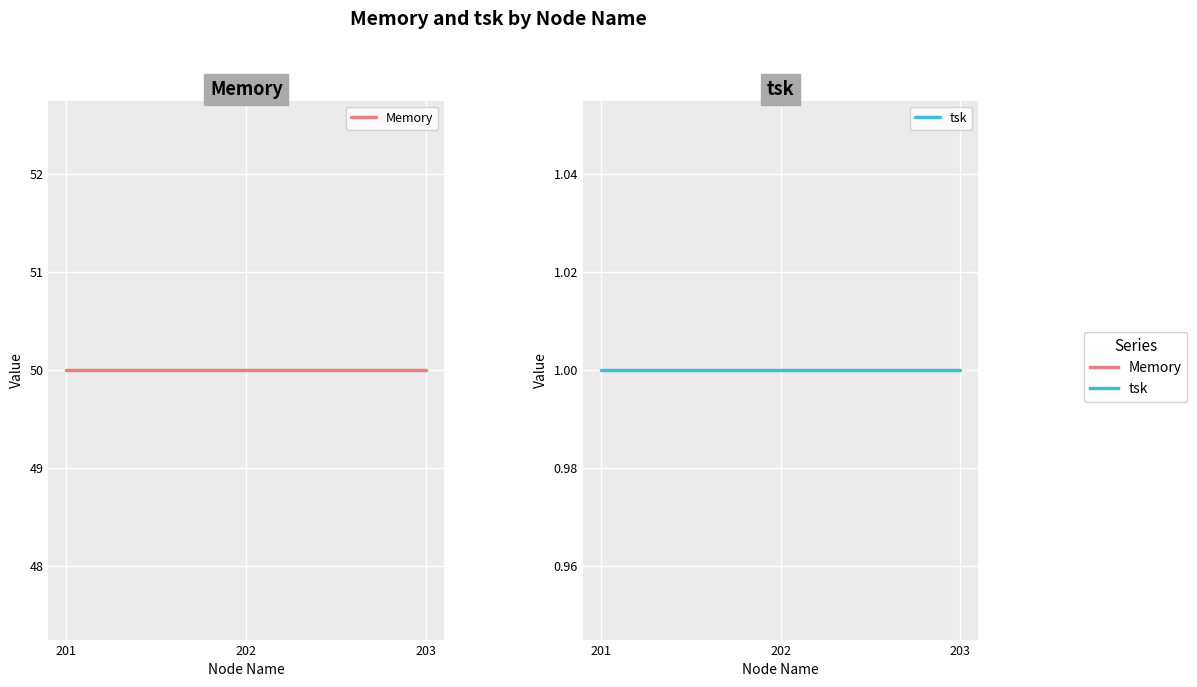

Reading left to right, list all the values displayed in this chart.

Memory: 201=50	202=50	203=50
tsk: 201=1	202=1	203=1